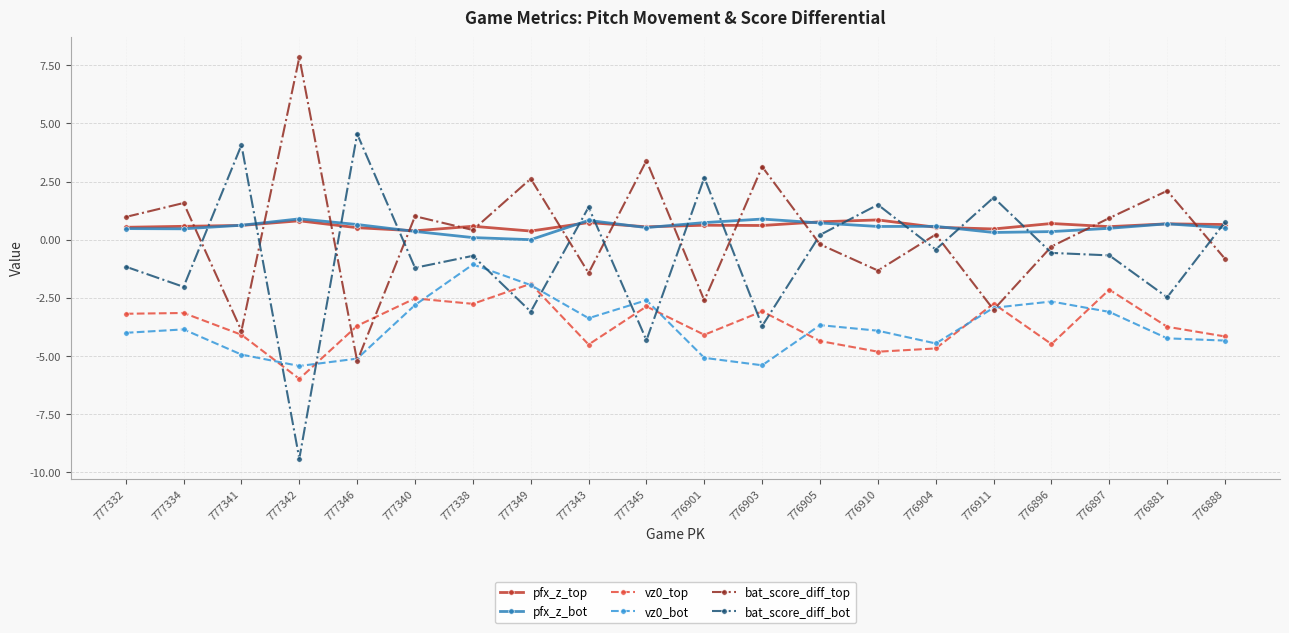

What is the sum of the pfx_z_bot values at 777340 and 777341?

1.0